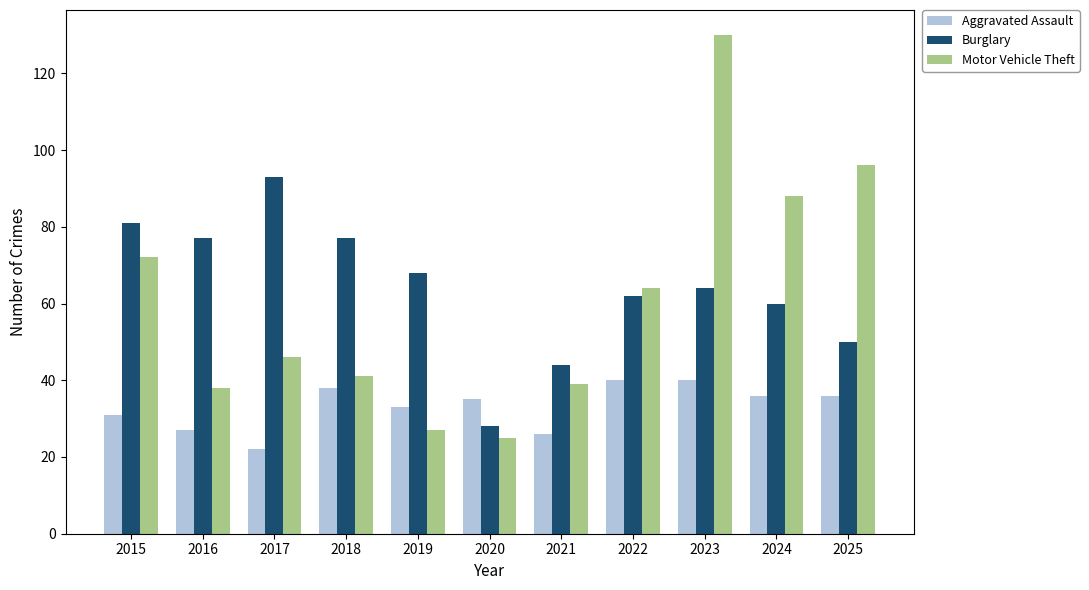

How many data points in Aggravated Assault are less than 35?

5